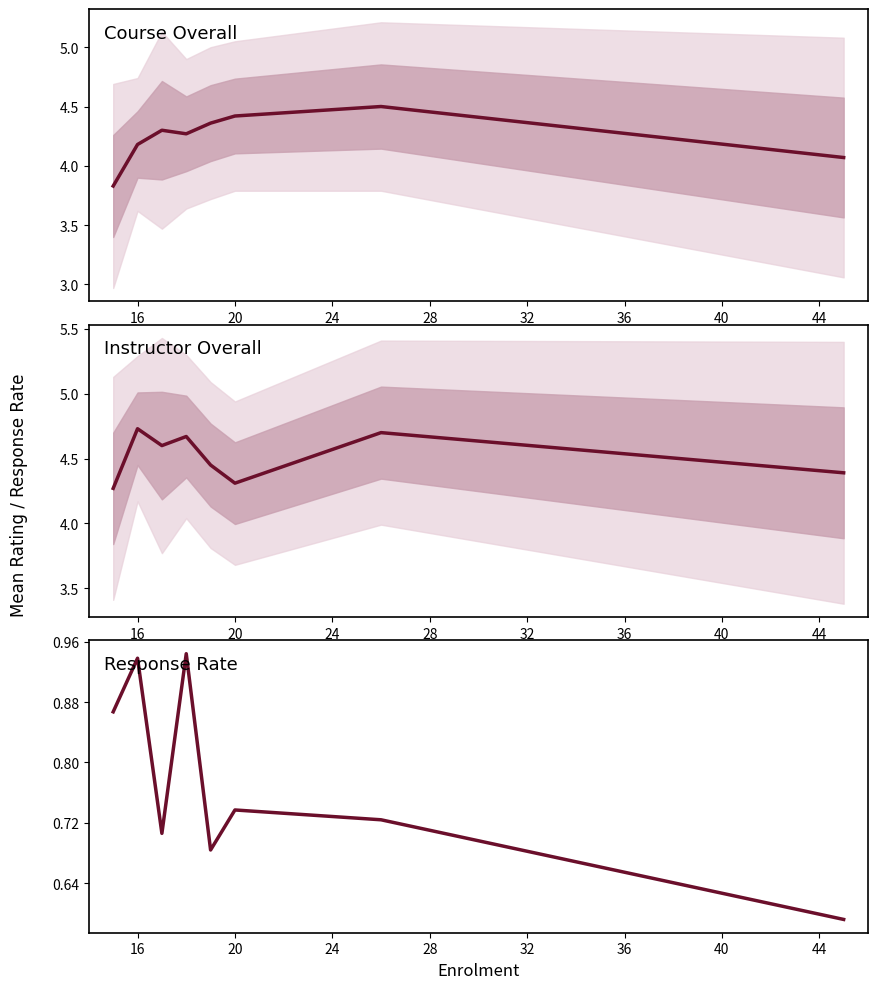

The value of Response Rate at 28 is 1.1. True or false?

False